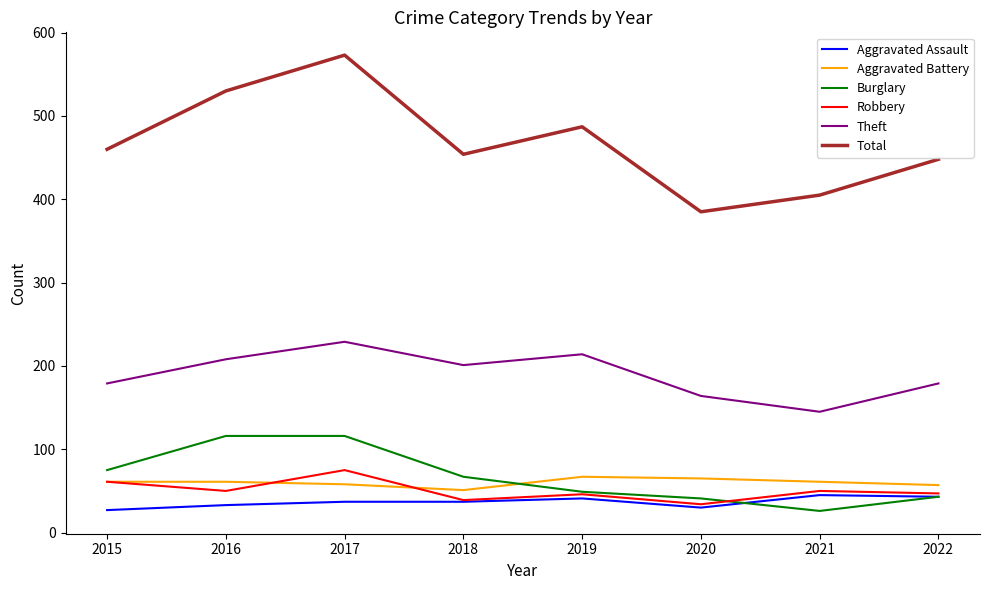

What is the spread (max minus min) of values at 2017?

536